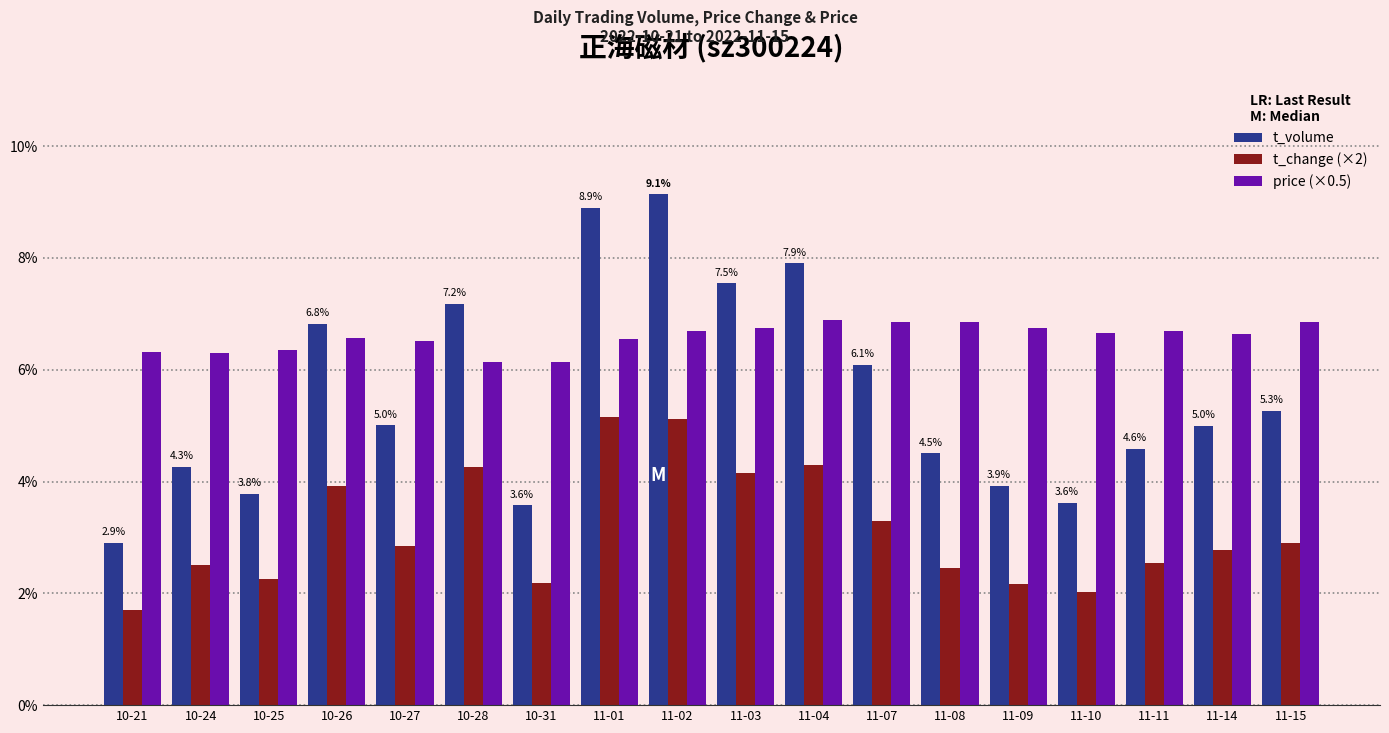

Which category has the lowest value in the t_volume series?

10-21